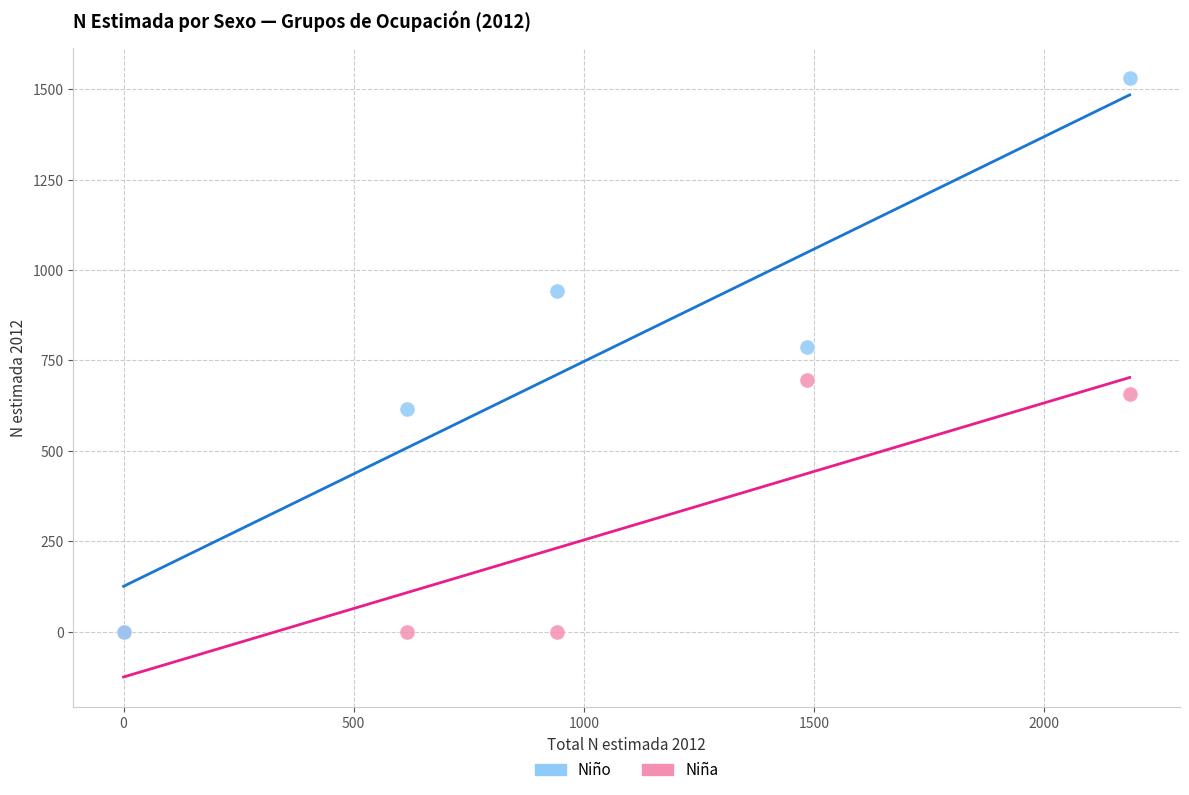

In the Niño series, what Y value is closest to 765?

787